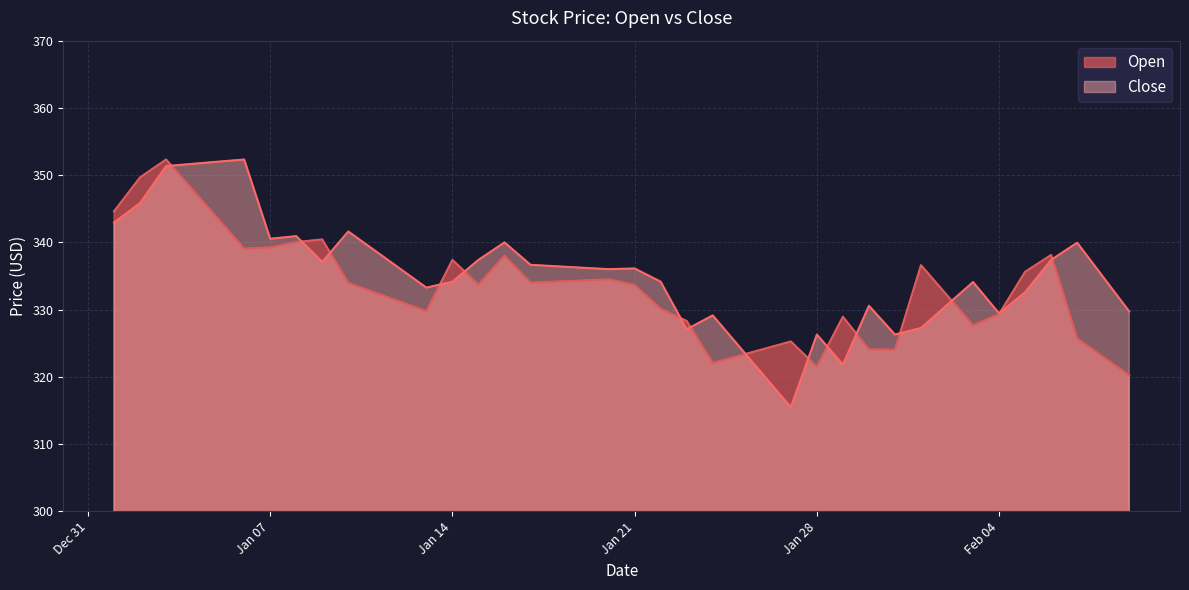

What is the minimum value for Close?

315.5